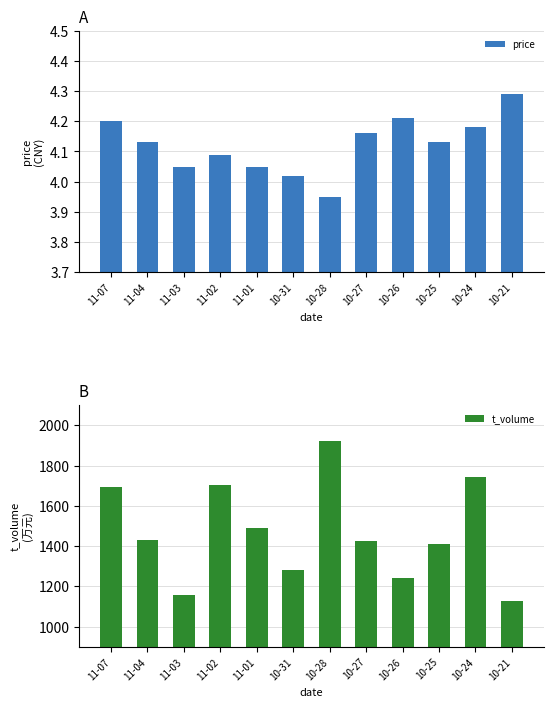

What is the smallest value displayed?

4.0